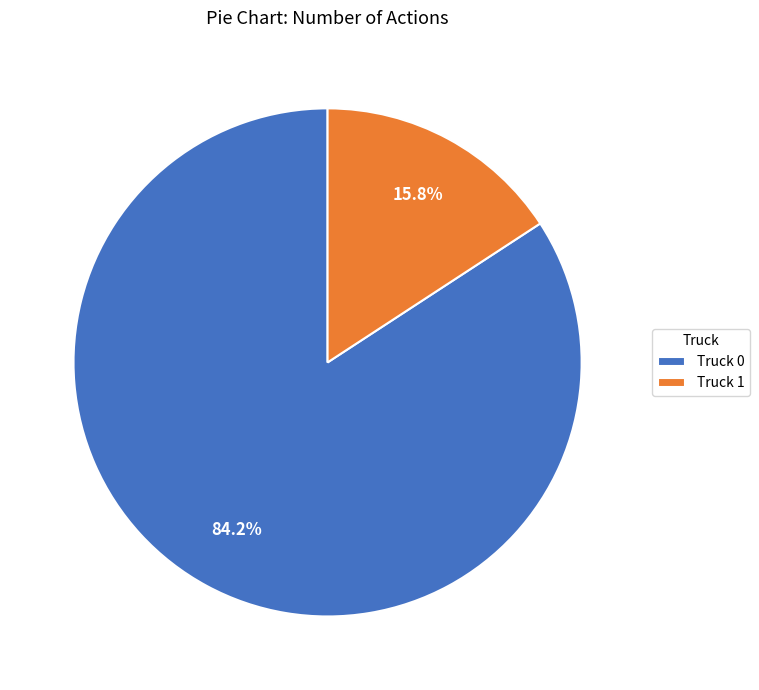

What is the majority slice?

Truck 0